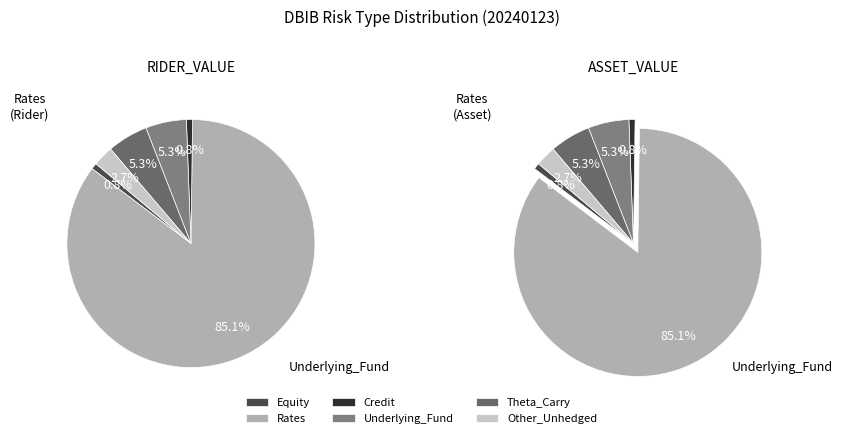

Rank the categories by value from lowest to highest.

Equity, Credit, Other_Unhedged, Underlying_Fund, Theta_Carry, Rates